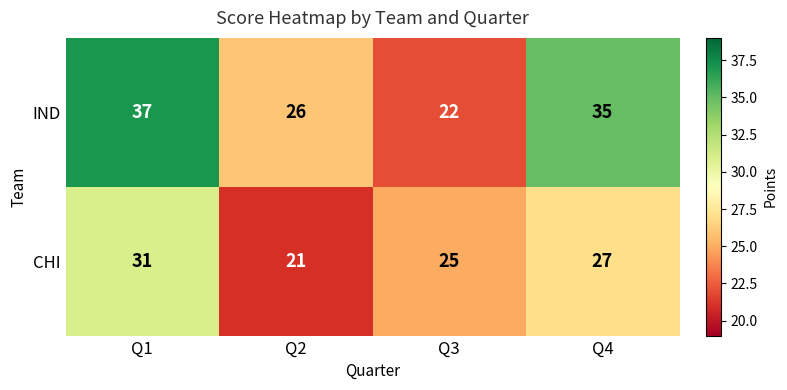

The IND series shows 37 at Q1. True or false?

True